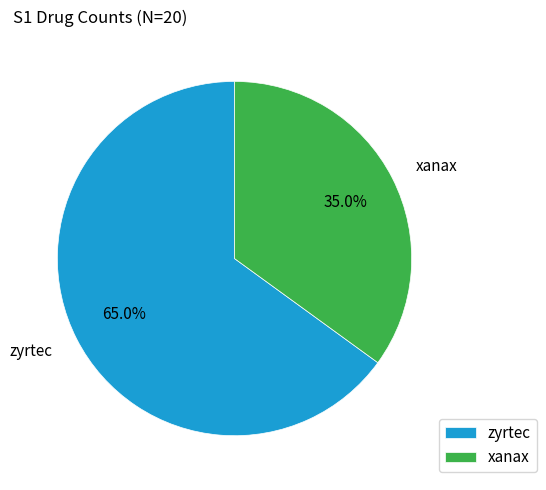

Rank the categories by value from highest to lowest.

zyrtec, xanax